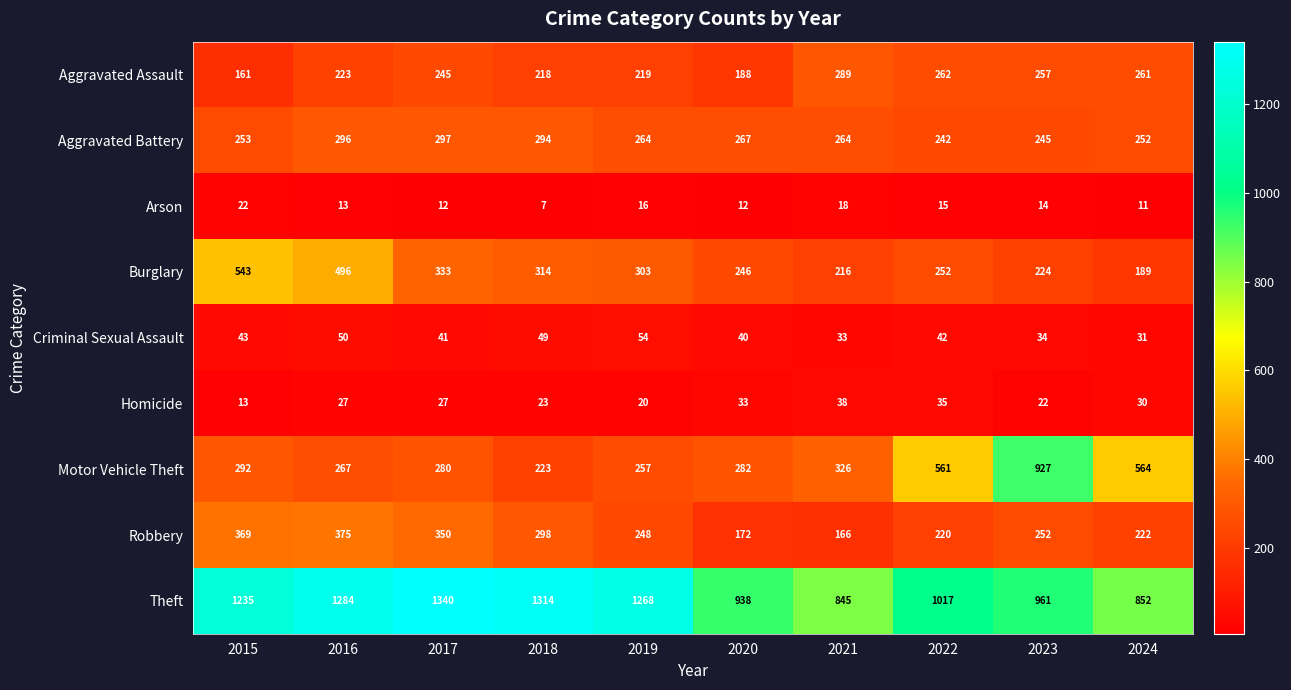

What is the difference between the highest and lowest values at 2016?

1271